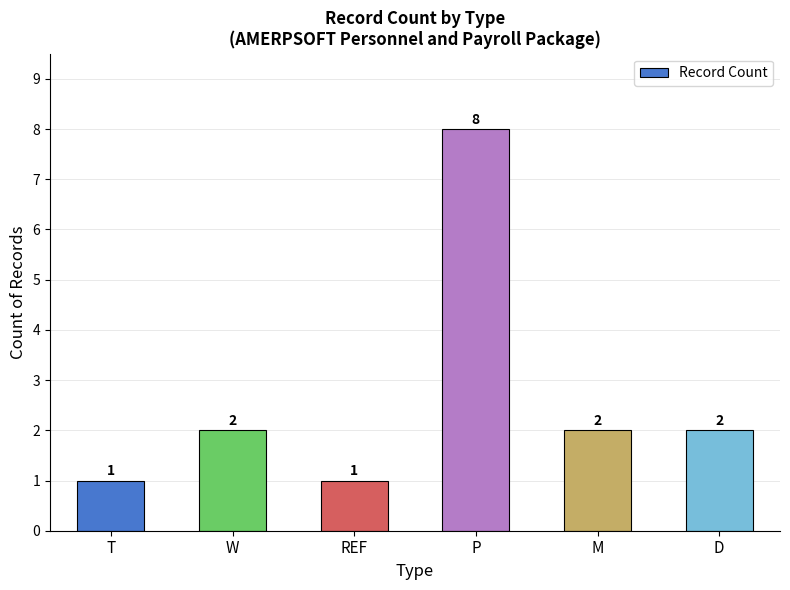

How many series are shown in this chart?

1